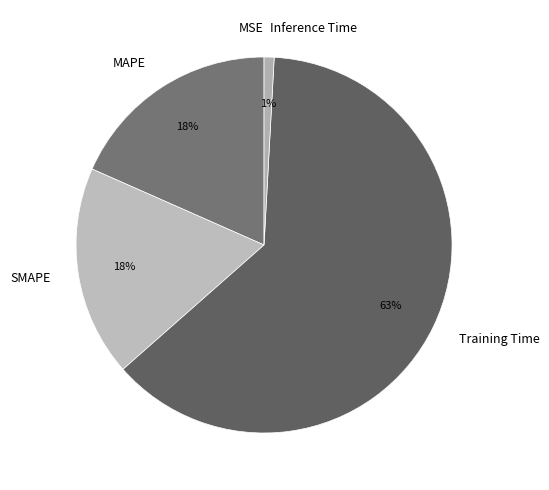

To the nearest percent, what is the difference between the largest and smallest slice percentages?

63%